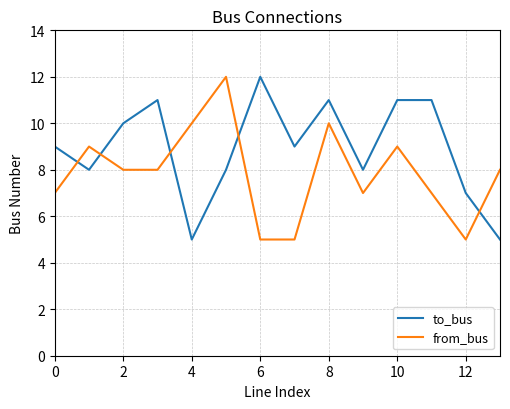

Rank the series by their average value, from lowest to highest.

from_bus, to_bus